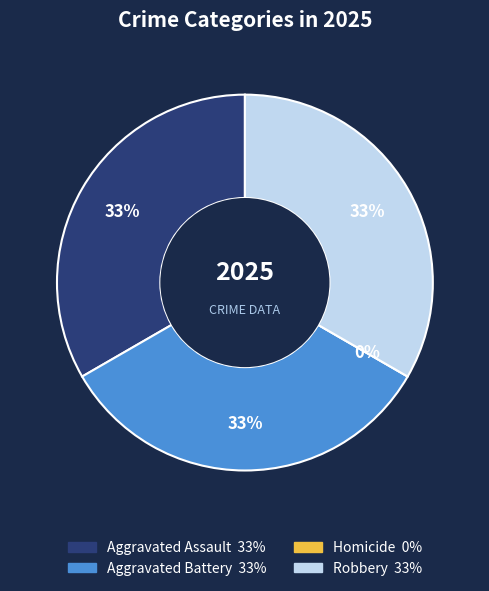

How many segments does this pie chart have?

4